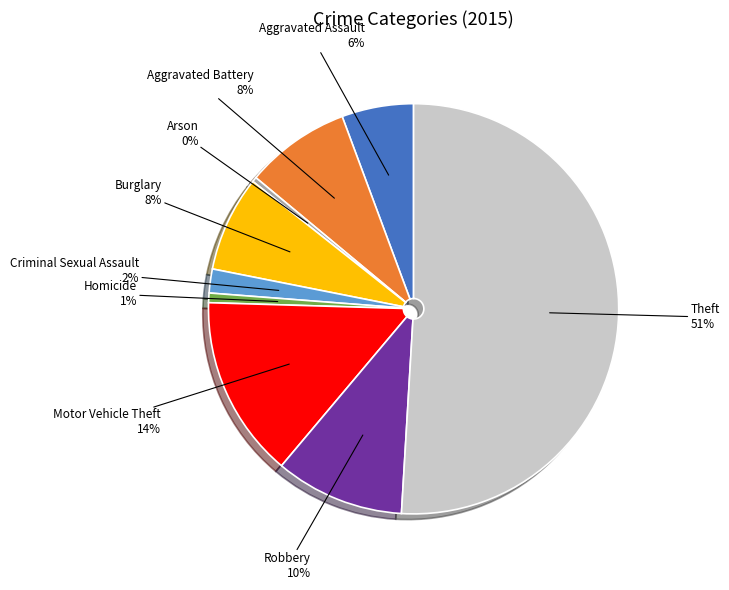

How many segments does this pie chart have?

9